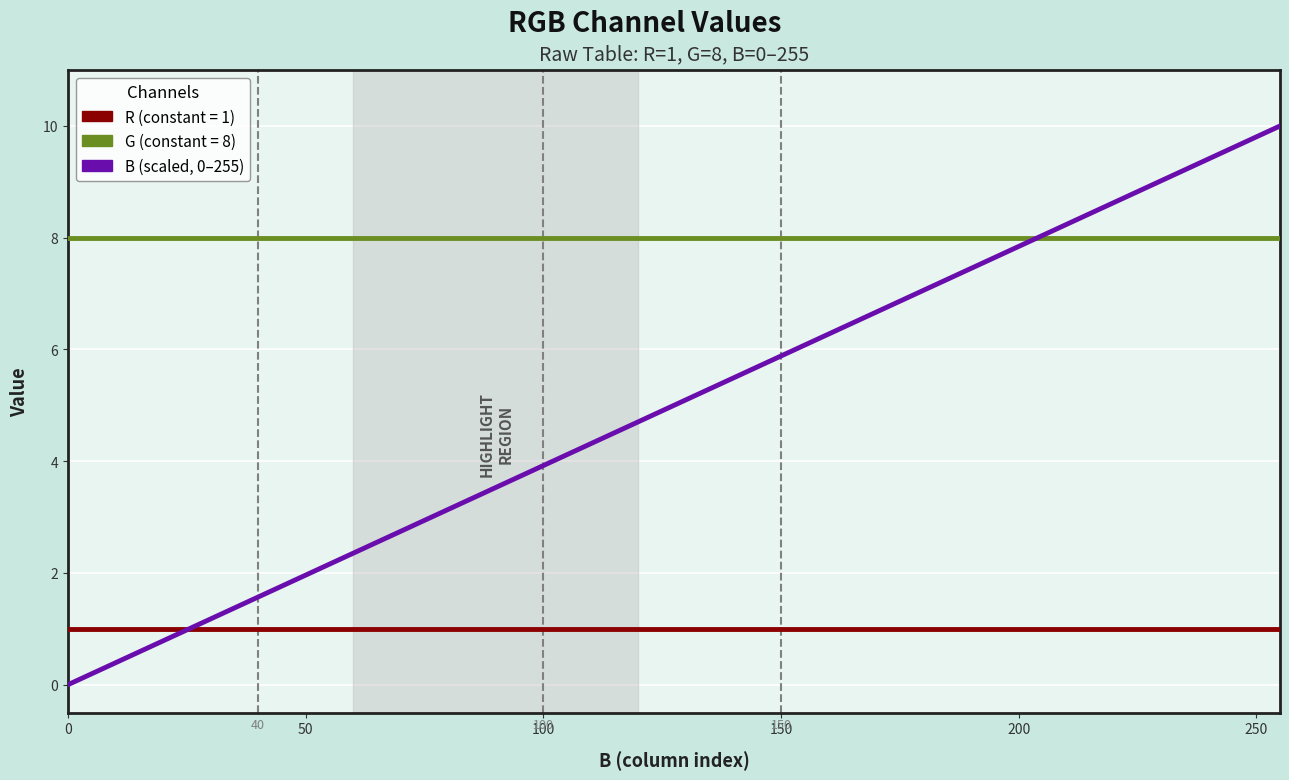

What is the maximum value shown in the chart?

10.0